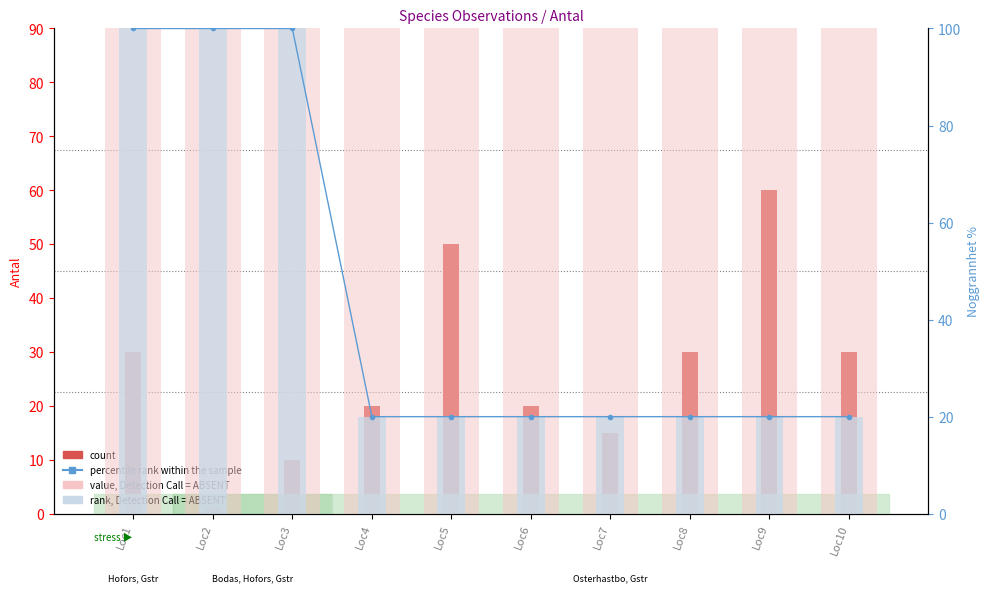

What is the lowest value of the percentile rank within the sample series?

20